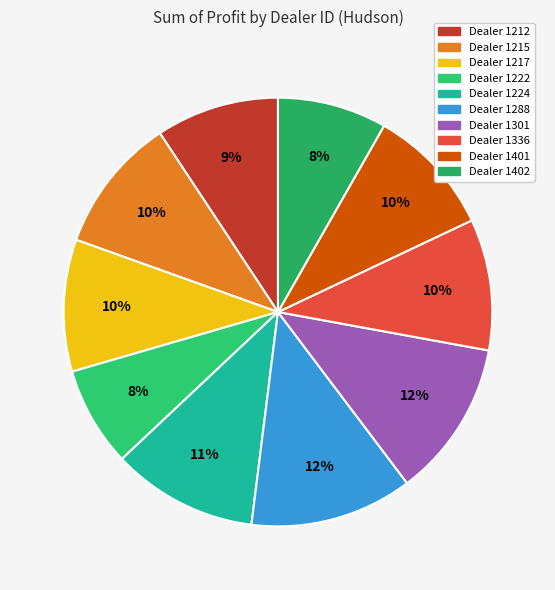

What is the smallest slice in the pie chart?

1222